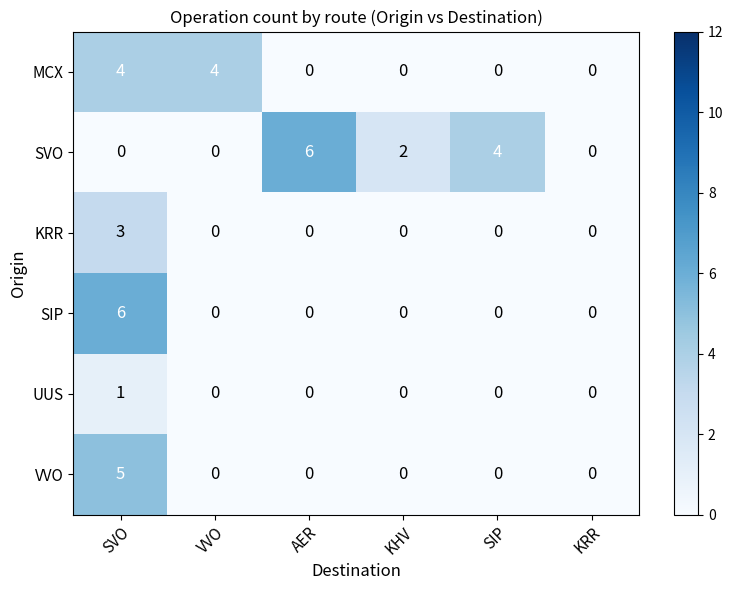

Which series changed the most between SVO and SIP?

SIP